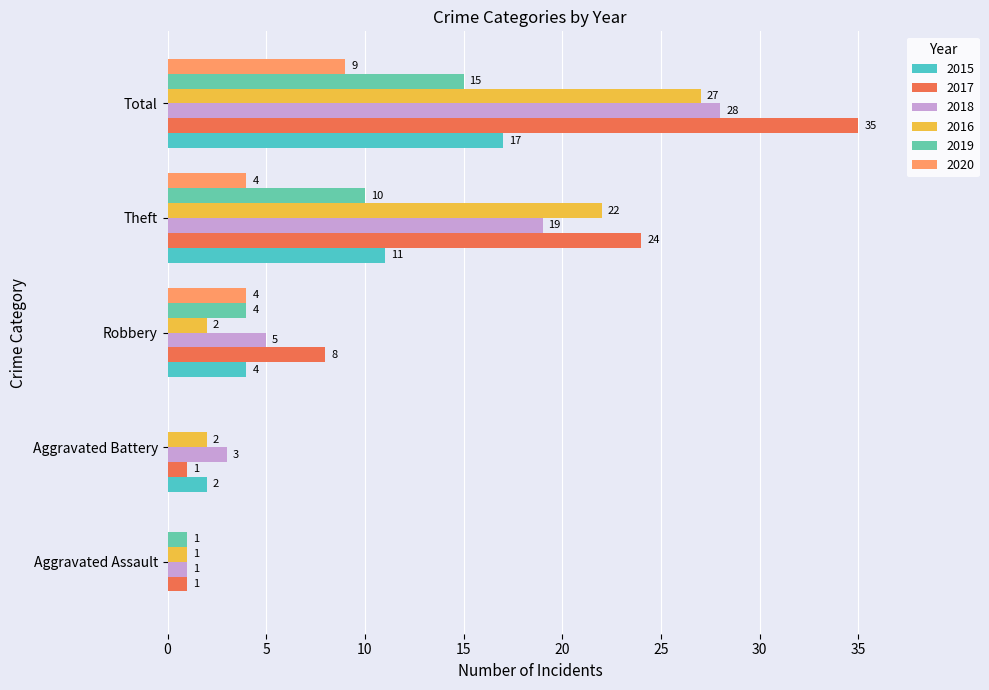

What is the label of the 3rd bar from the left?

Robbery